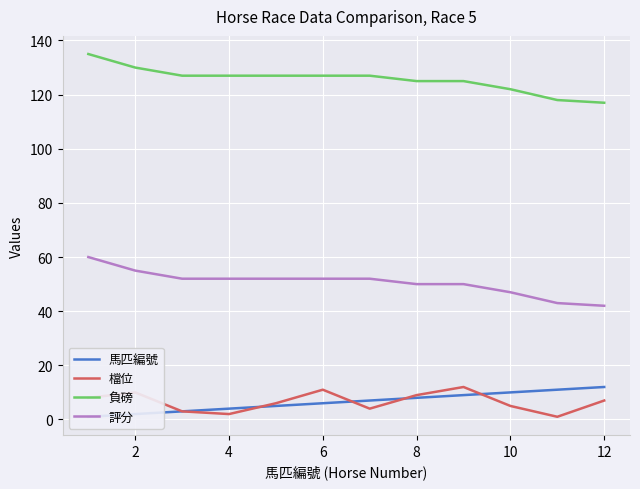

The value of 評分 at 8 is 20. True or false?

False